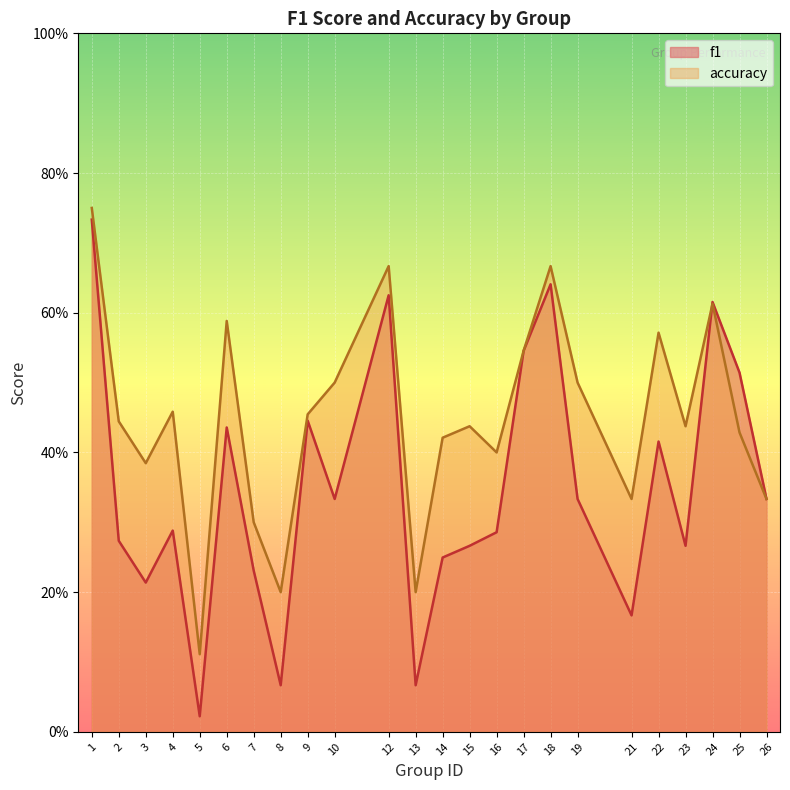

What is the value of the accuracy point at the 22nd from the left?

0.6